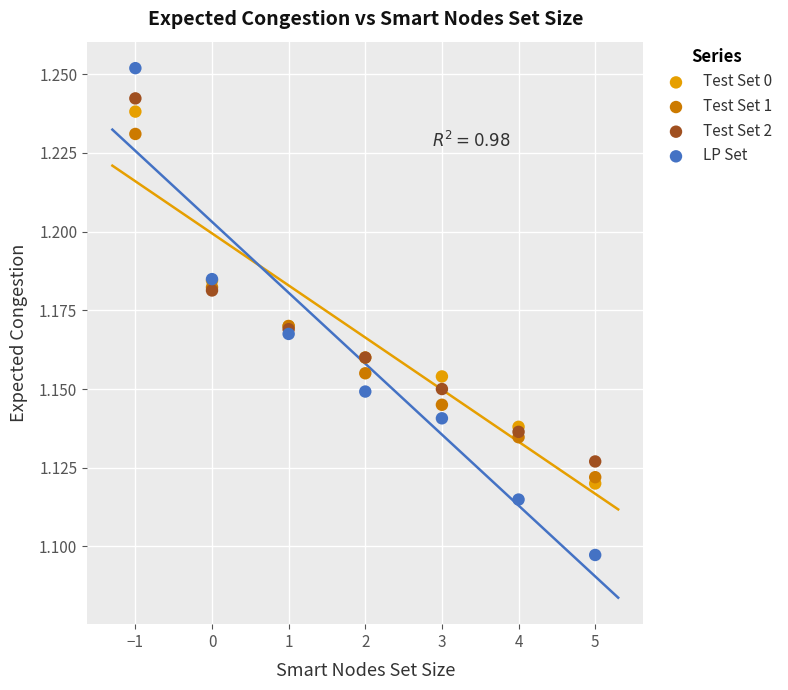

Which series has the largest Y range (max minus min)?

LP Set